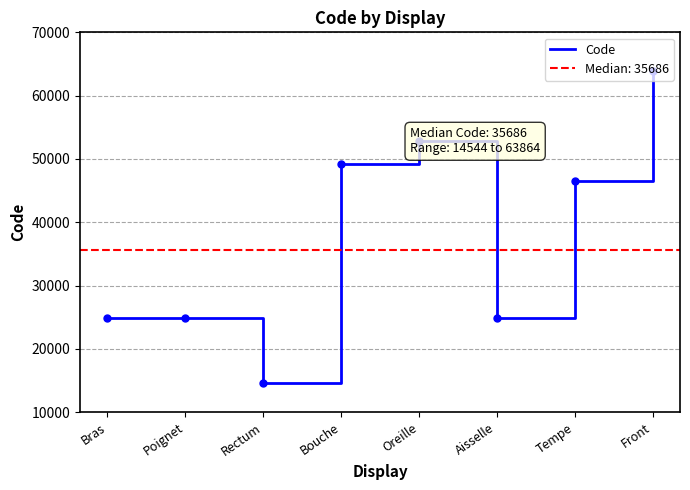

Reading left to right, extract all data points from this chart.

Bras=24890	Poignet=24922	Rectum=14544	Bouche=49184	Oreille=52780	Aisselle=24864	Tempe=46450	Front=63864